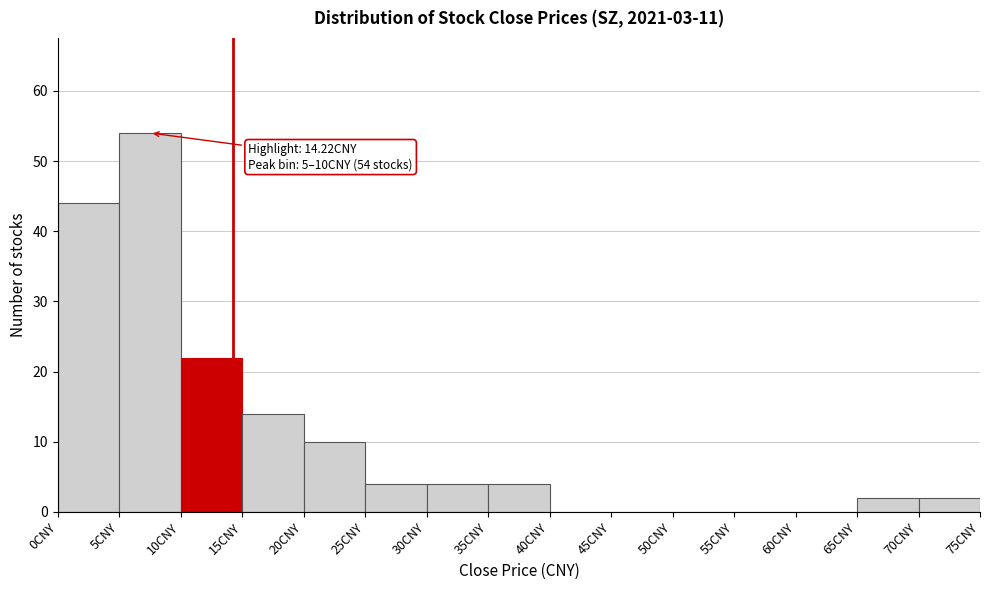

Over which range of the x-axis is the bar tallest?

5 to 10